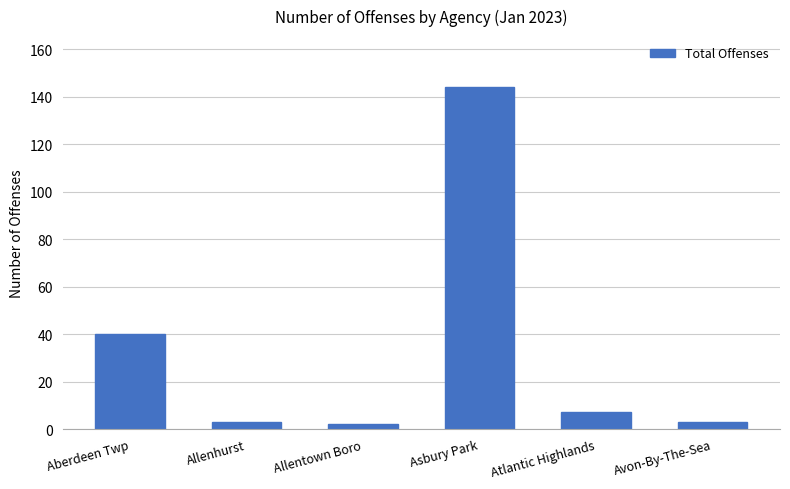

What is the change in value from Aberdeen Twp to Atlantic Highlands?

-33